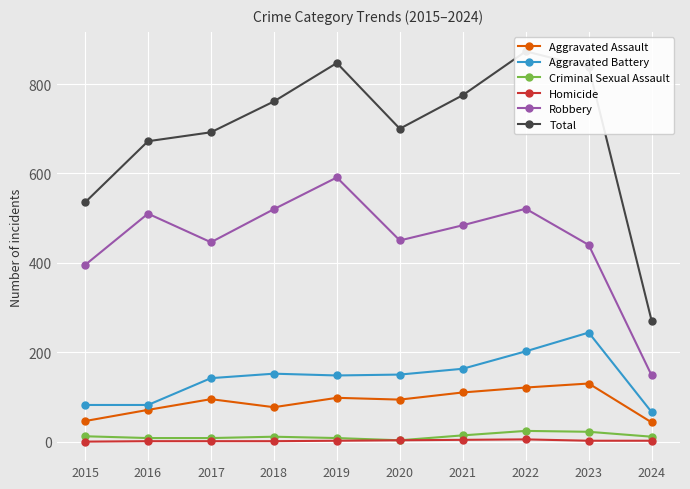

Read the Aggravated Battery value at 2023, to the nearest 50.

250